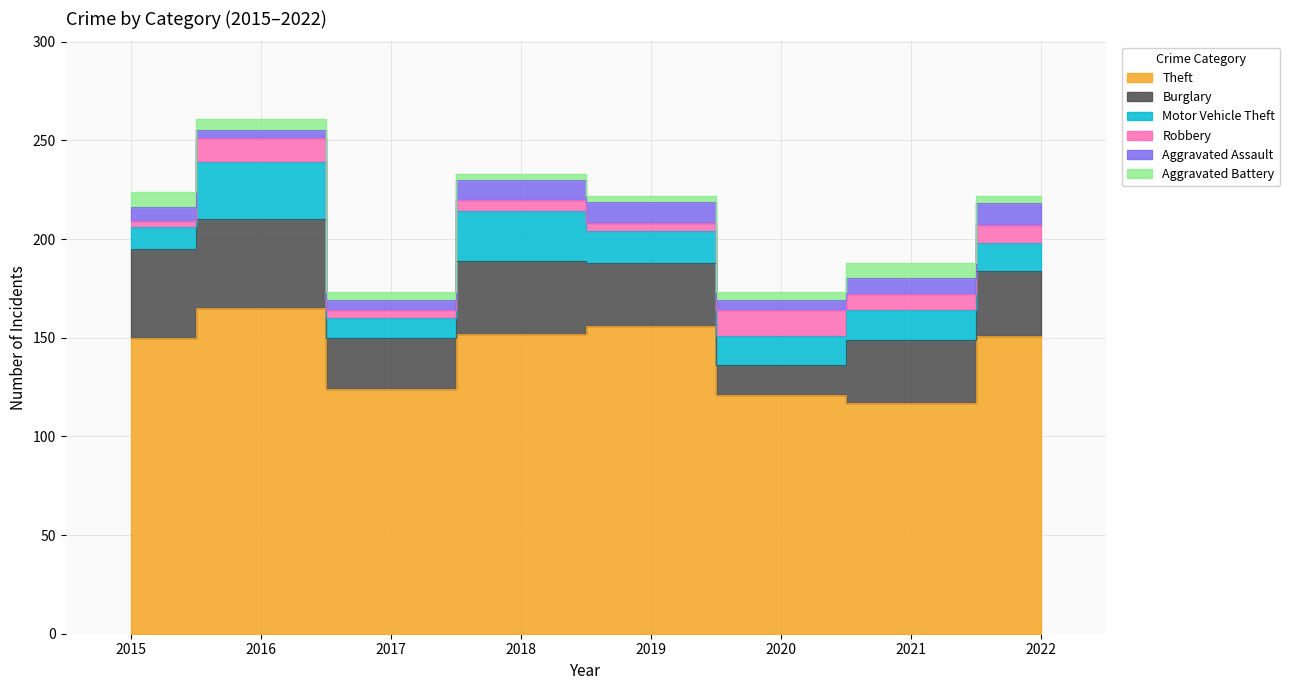

At which category does the chart reach its minimum across all series?

2015